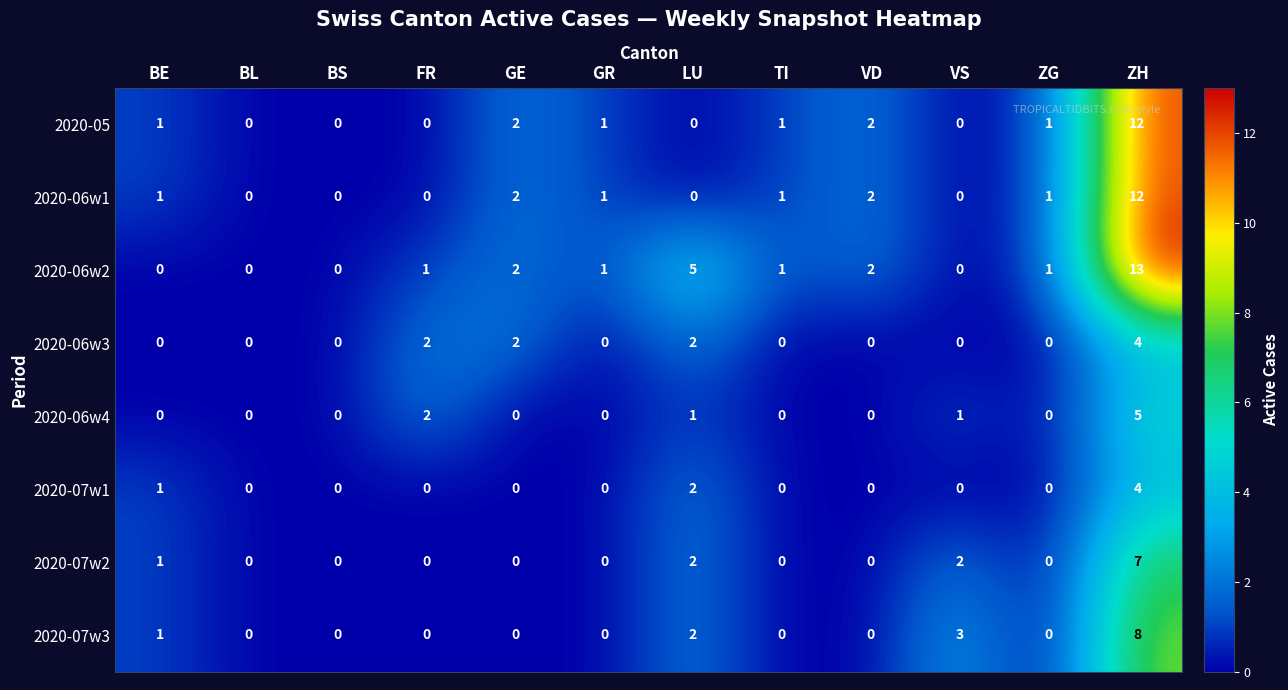

The 2020-05 series shows 12 at ZH. True or false?

True